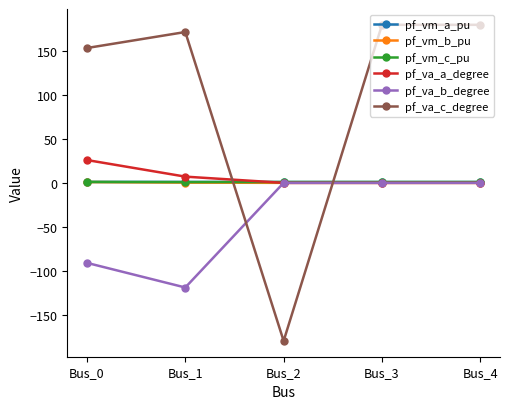

In pf_vm_c_pu, how many points are lower than both neighbors (excluding endpoints)?

1